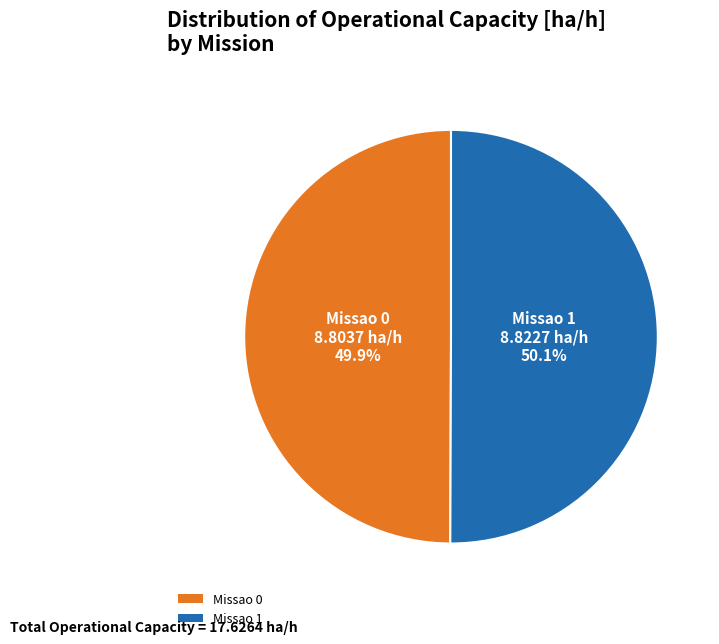

The Missao 0 slice represents 40% of the pie. True or false?

False